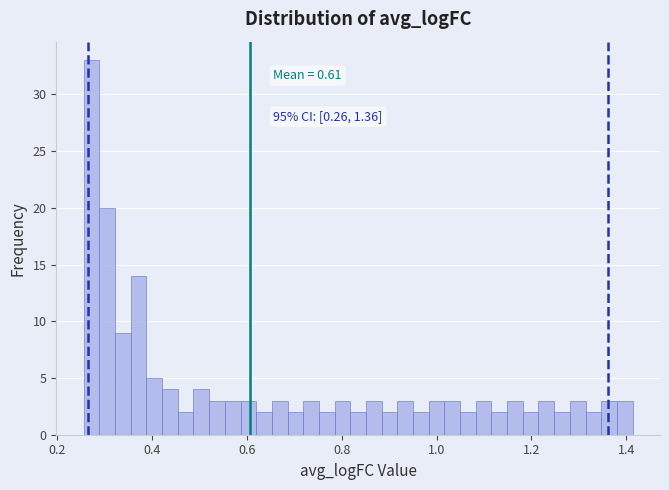

Around what value on the x-axis is the tallest bar? Give the approximate position of its centre, as read against the axis.

0.28